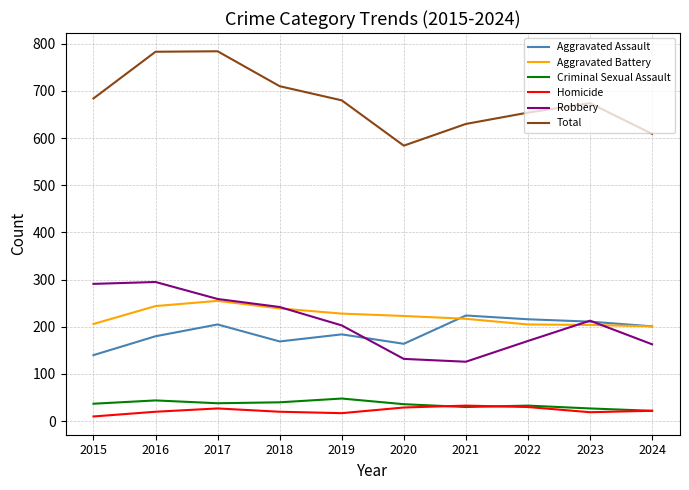

What is the total value across all series at 2022?

1308